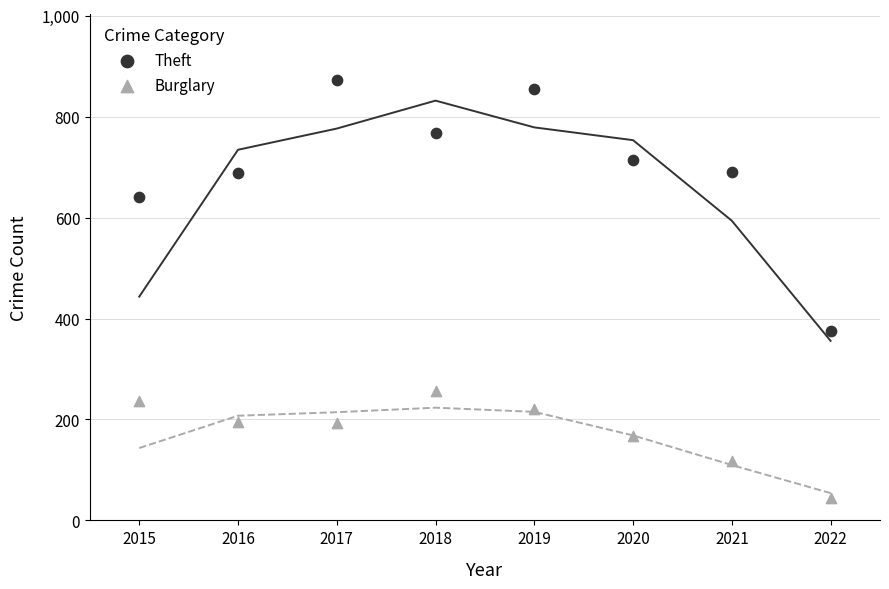

Which series contains the lowest Y value?

Burglary